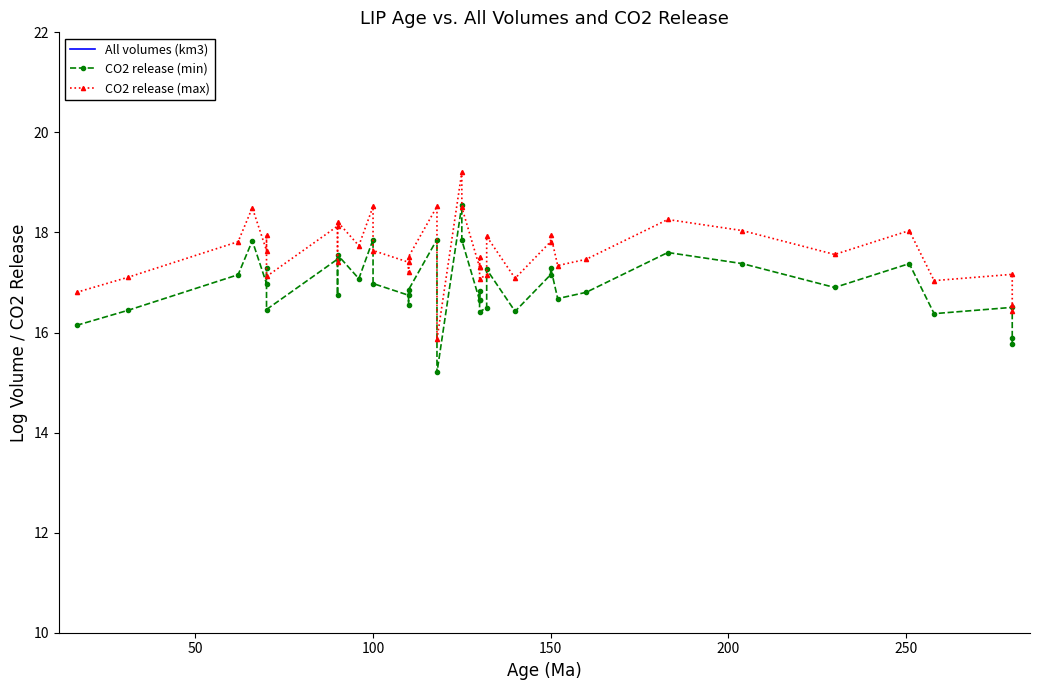

Which series has the widest spread of values?

All volumes (km3)